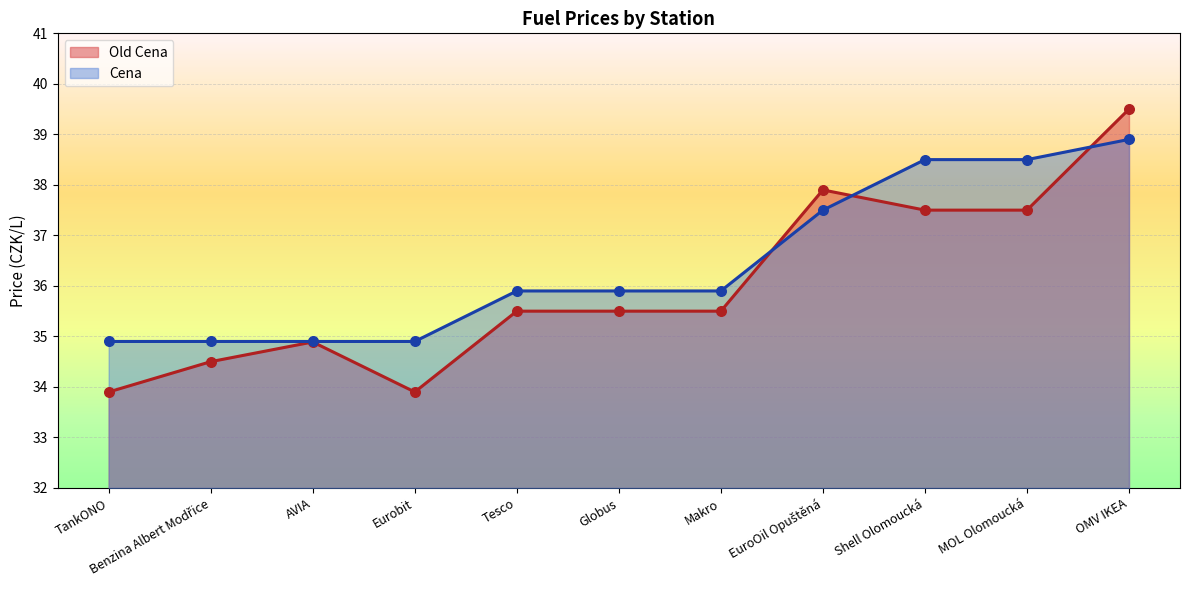

Is the value of Old Cena at TankONO greater than the value of Cena at AVIA?

No